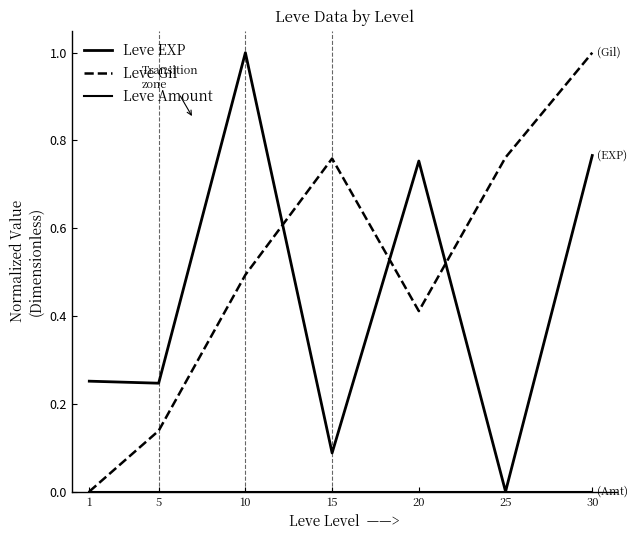

What is the total value across all series at 10?

1.5